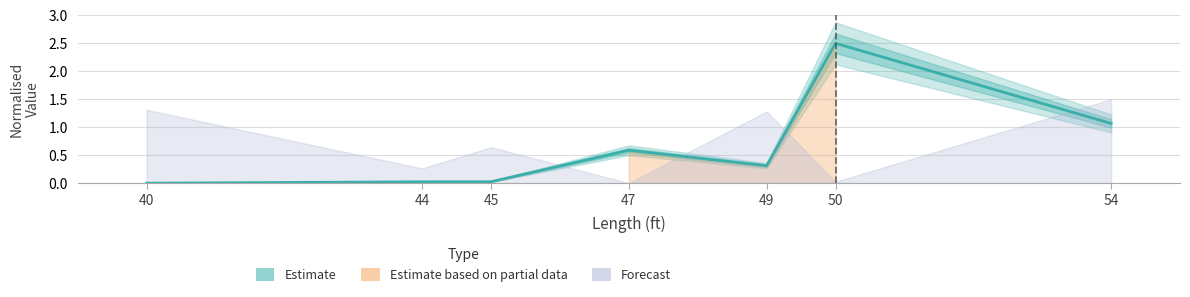

Approximately how many times larger is the value at 47 compared to 54?

0.6